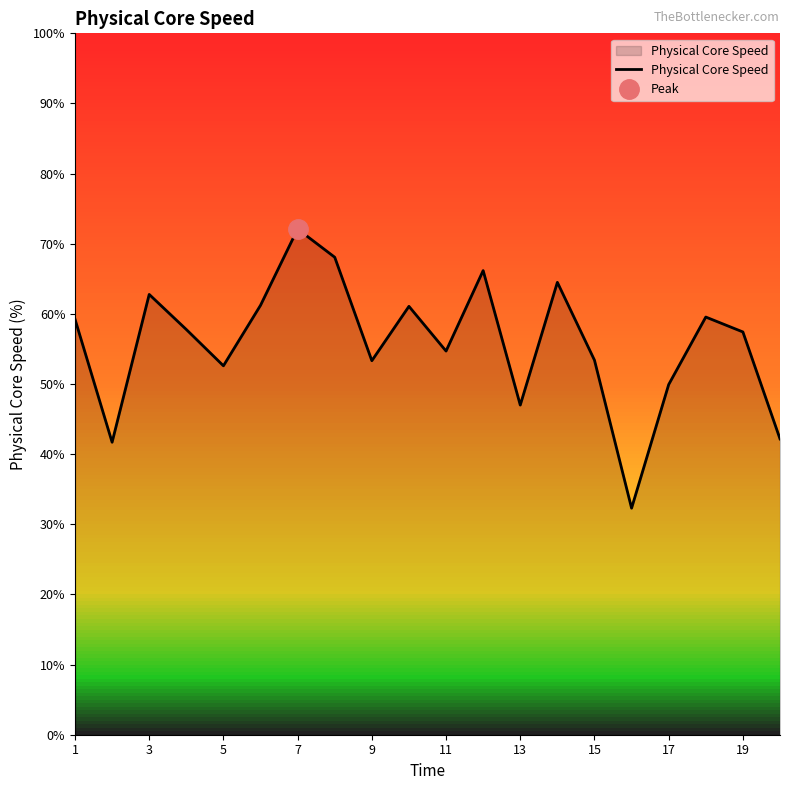

True or false: there are more than 0 points higher than both neighbors.

True